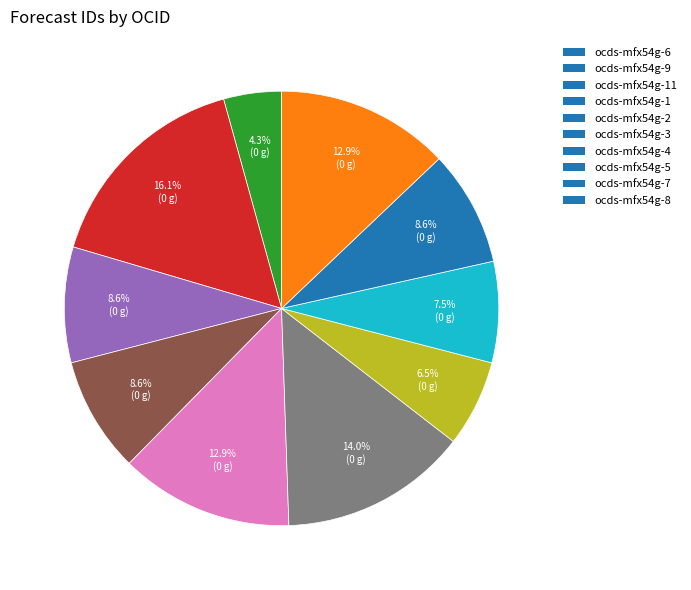

Does ocds-mfx54g-2 account for over 50% of the chart?

No